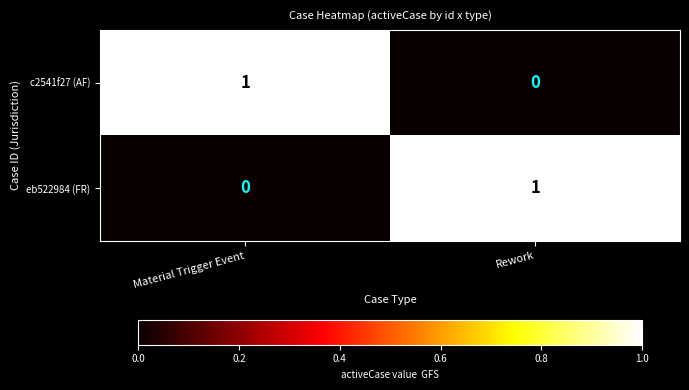

At which label is c2541f27 (AF) closest to 0?

Rework